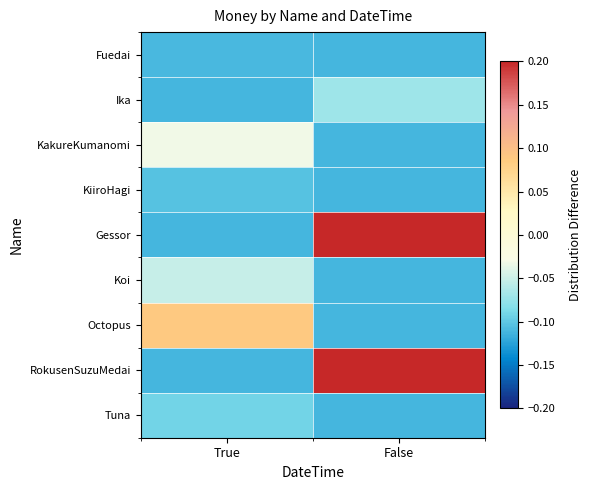

Reading right to left, list all the values displayed in this chart.

Fuedai: False=-0.1	True=-0.1
Ika: False=-0.1	True=-0.1
KakureKumanomi: False=-0.1	True=-0.0
KiiroHagi: False=-0.1	True=-0.1
Gessor: False=0.9	True=-0.1
Koi: False=-0.1	True=-0.1
Octopus: False=-0.1	True=0.1
RokusenSuzuMedai: False=0.5	True=-0.1
Tuna: False=-0.1	True=-0.1